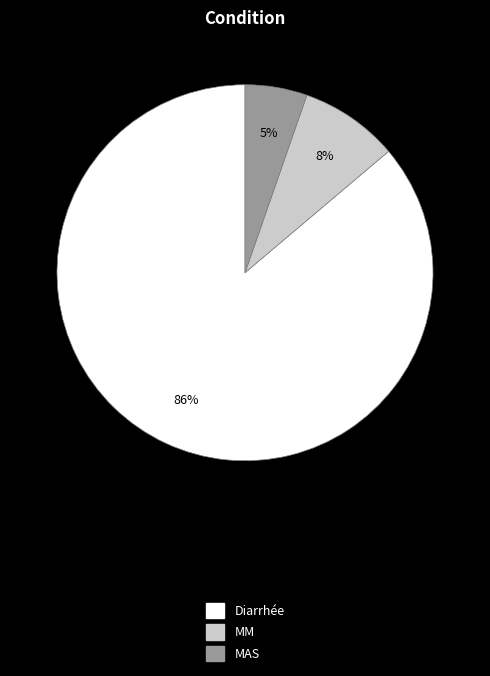

What is the smallest slice in the pie chart?

MAS